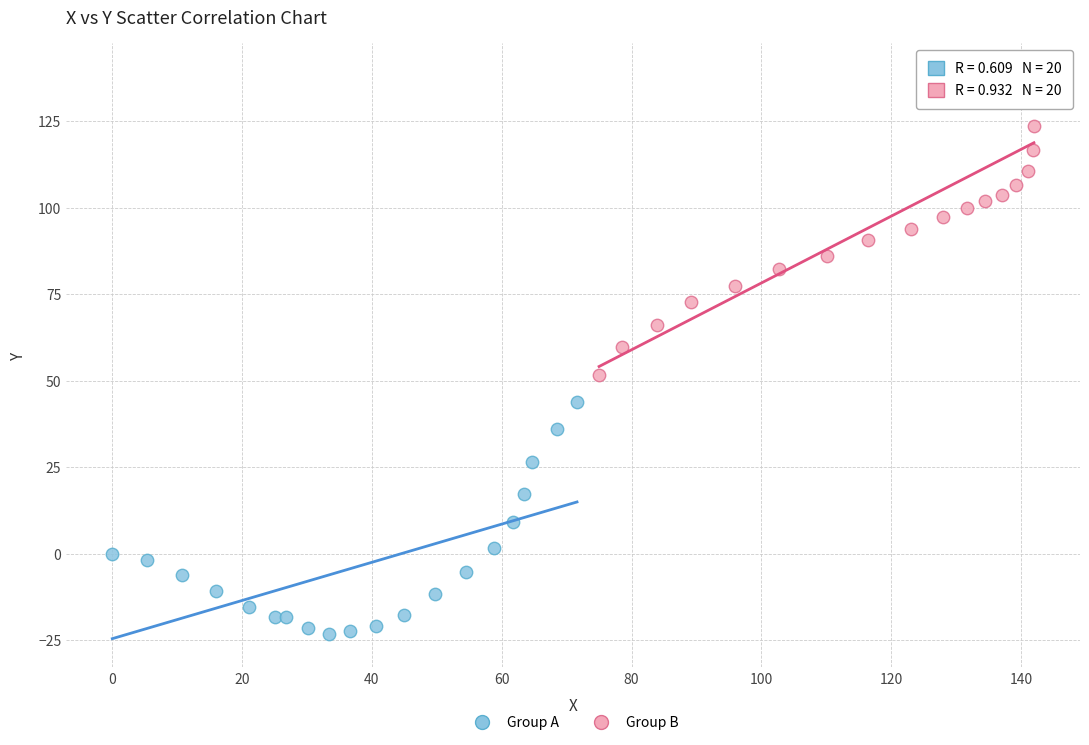

Which series contains the lowest Y value?

Group A